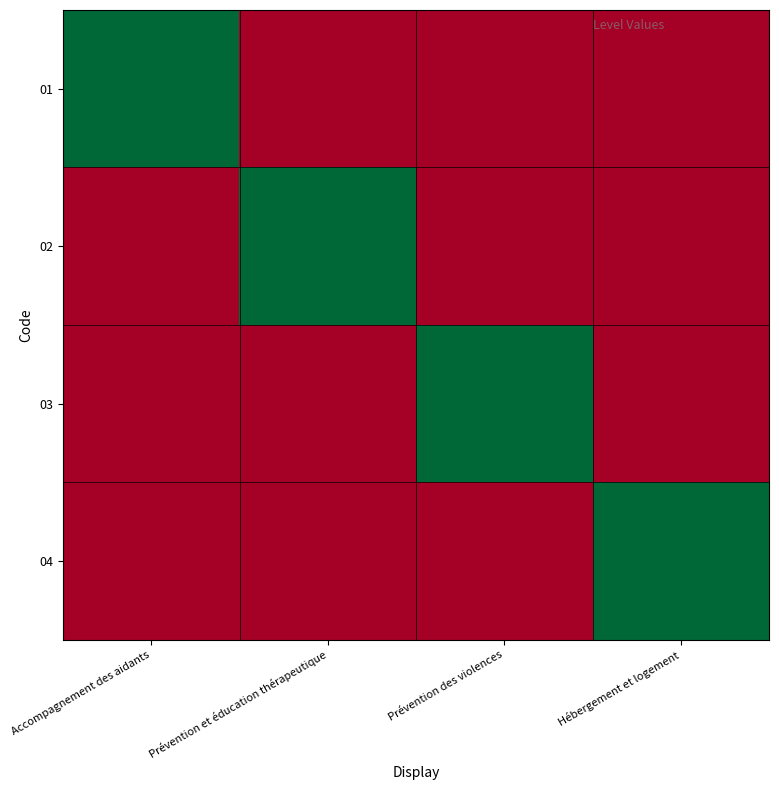

What is the spread (max minus min) of values at Prévention et éducation thérapeutique?

1